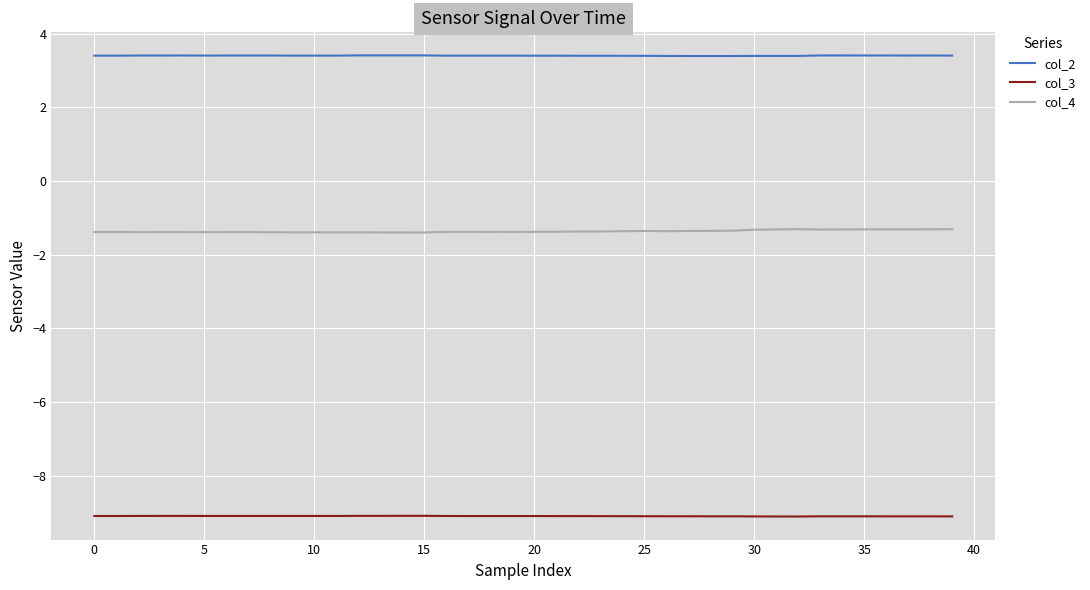

What is the average value of the col_3 series?

-9.1